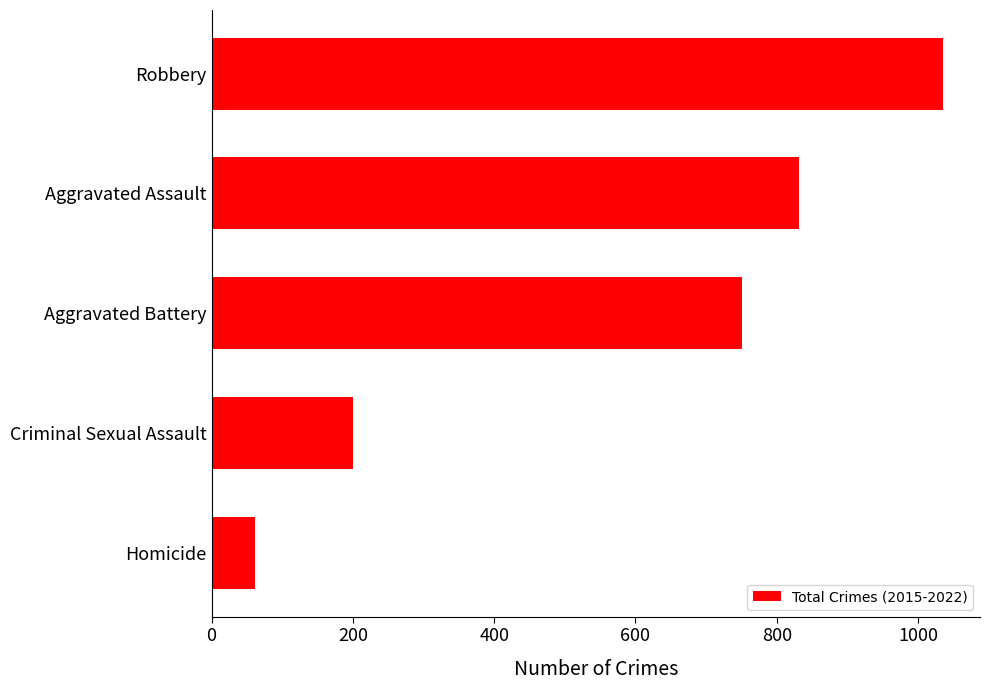

How many distinct data groups are displayed?

1